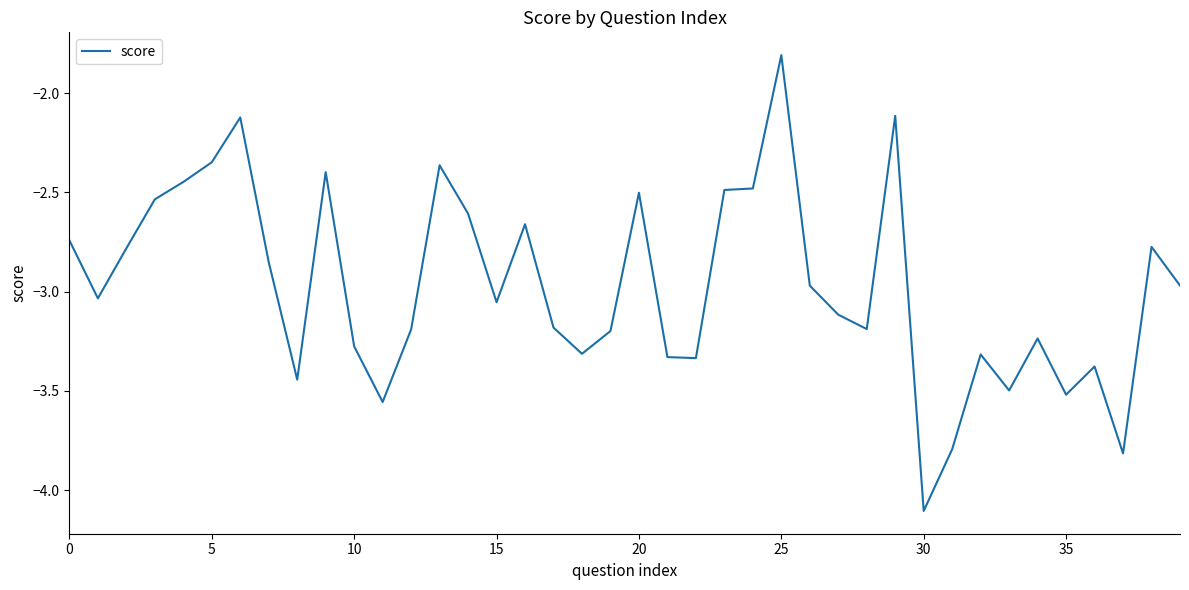

What is the difference between the maximum and minimum values?

2.3